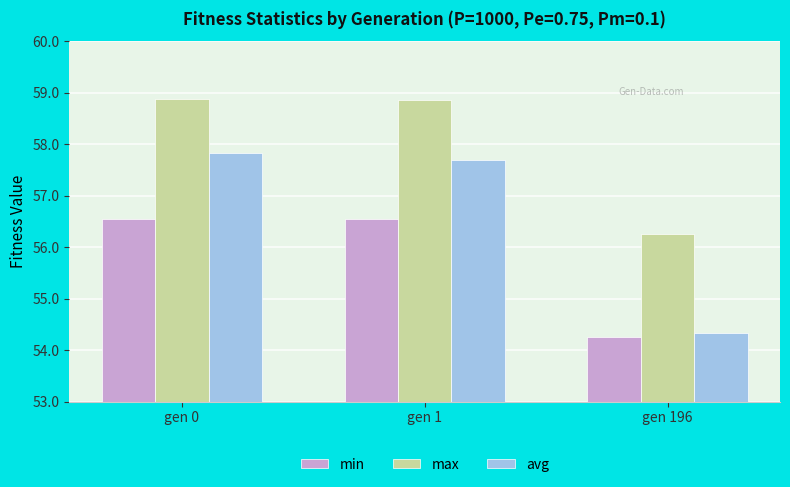

At which label is min closest to 55?

gen 196